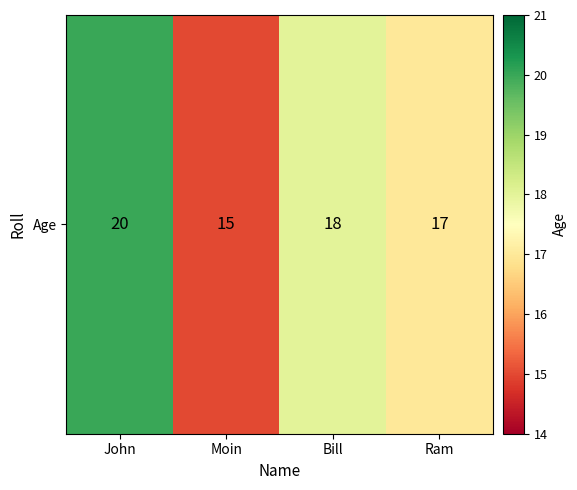

What is the sum of the values at Bill and Ram?

35